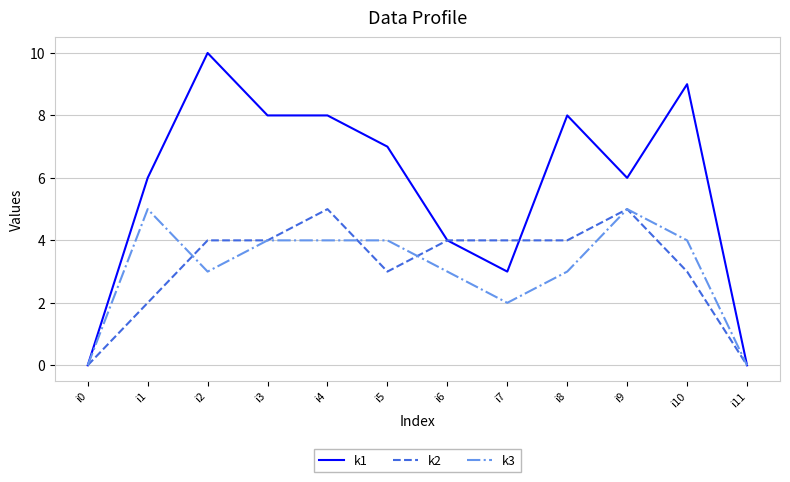

Is the value of k1 at i10 greater than the value of k3 at i3?

Yes